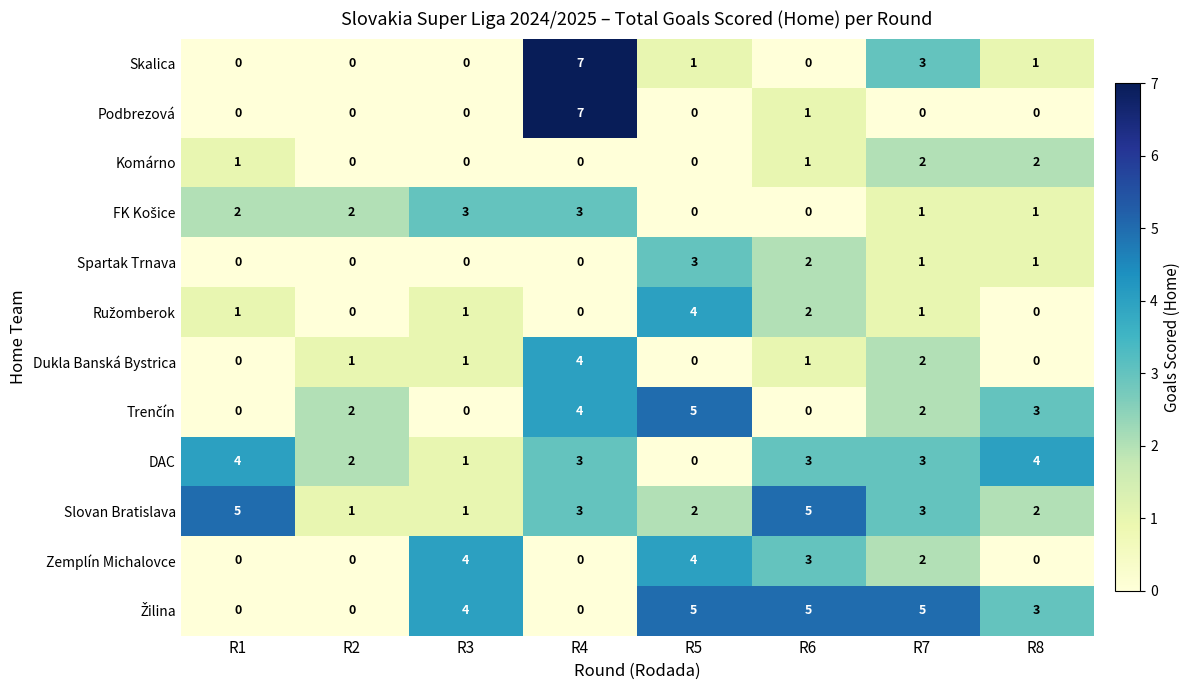

The value of Skalica at R6 is 0. True or false?

True